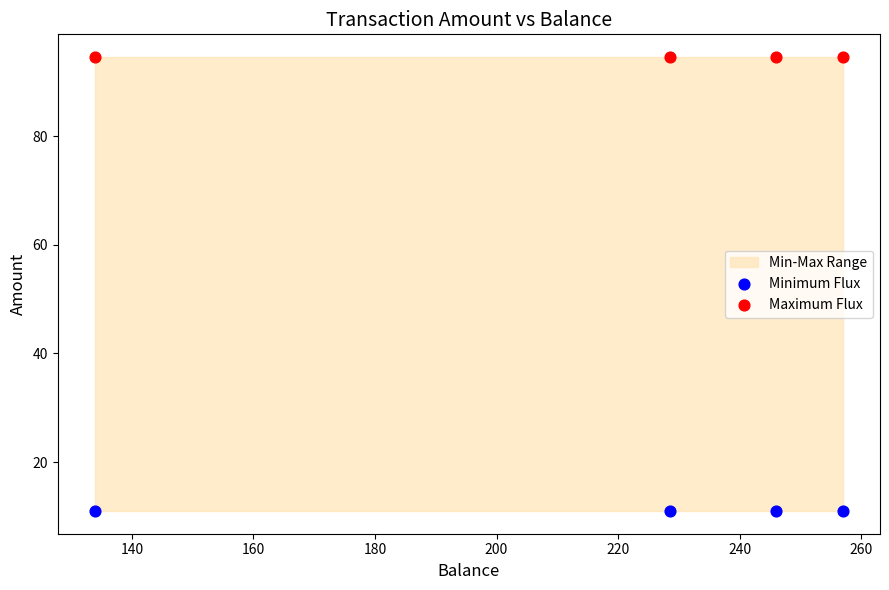

Which series reaches the minimum Y coordinate?

Minimum Flux